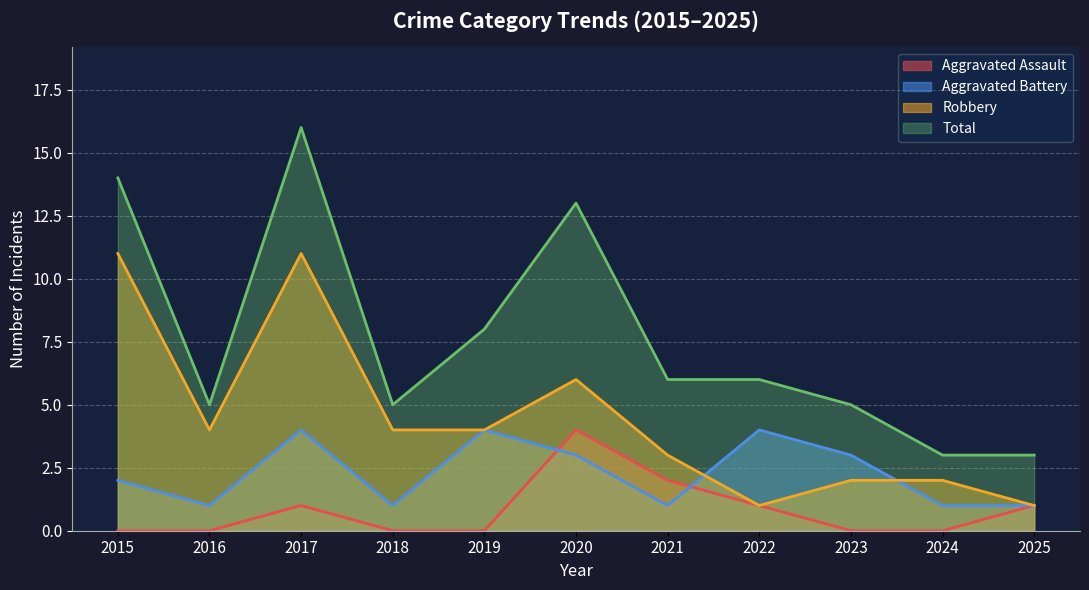

What is the average value of the Aggravated Battery series?

2